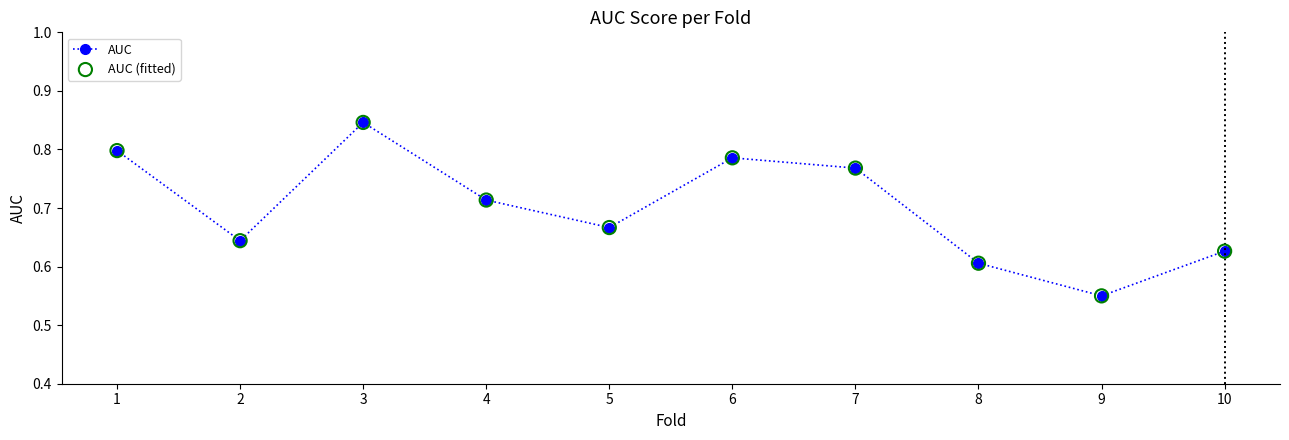

At which category does the chart reach its peak across all series?

3